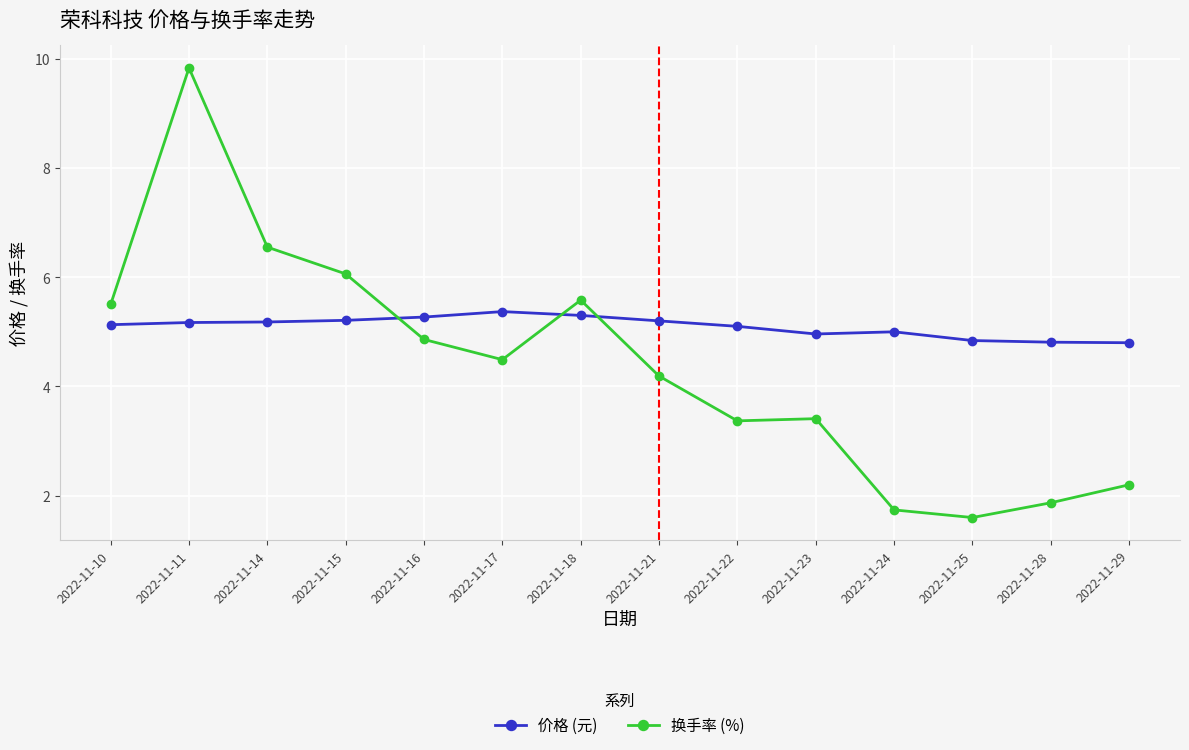

True or false: 价格 (元) has more than 0 interior local peaks.

True